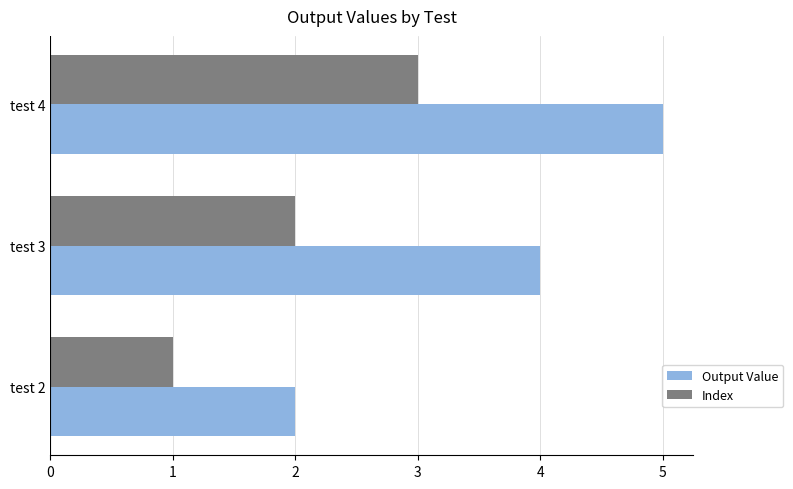

Is the value of Output Value at test 2 greater than the value of Index at test 4?

No